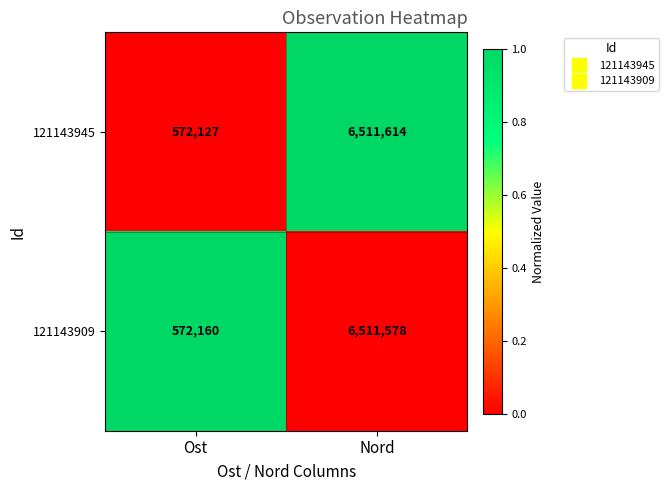

Between Ost and Nord, which series saw the biggest shift?

121143945